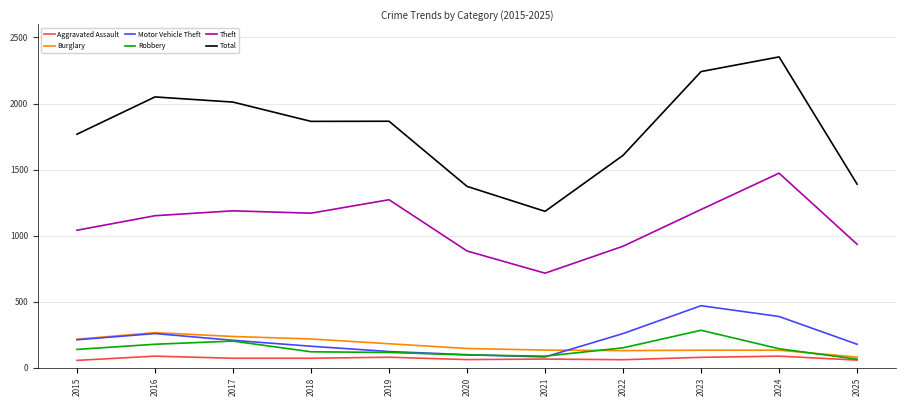

In Robbery, how many points are higher than both neighbors (excluding endpoints)?

2